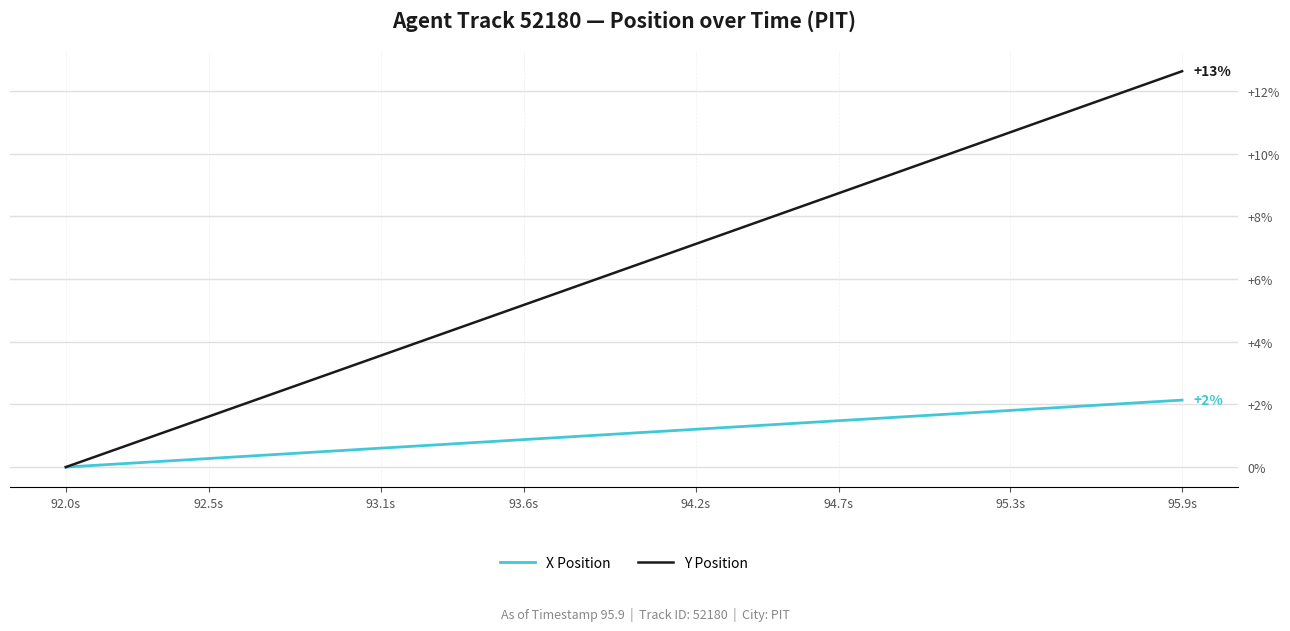

List the series in order of their overall mean, highest first.

Y Position, X Position